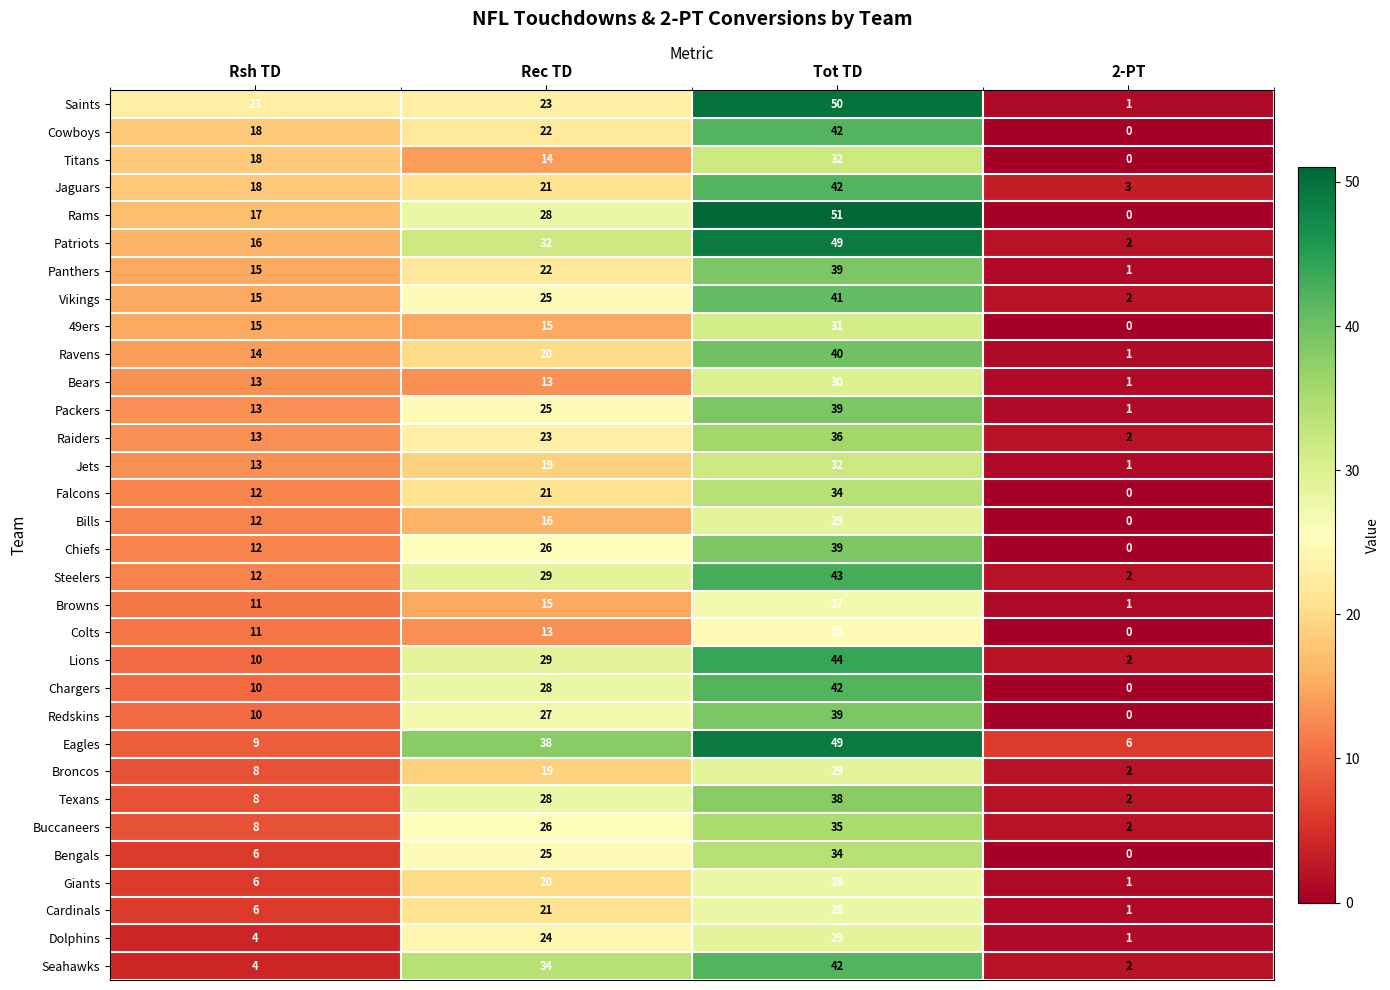

At which label is Chiefs closest to 19?

Rsh TD